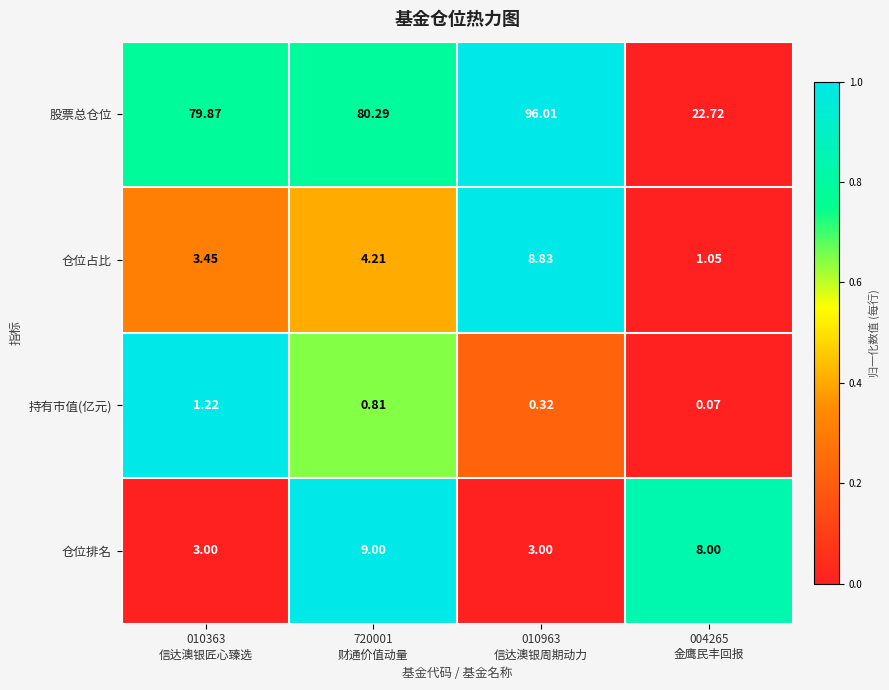

Which series has the widest spread of values?

股票总仓位